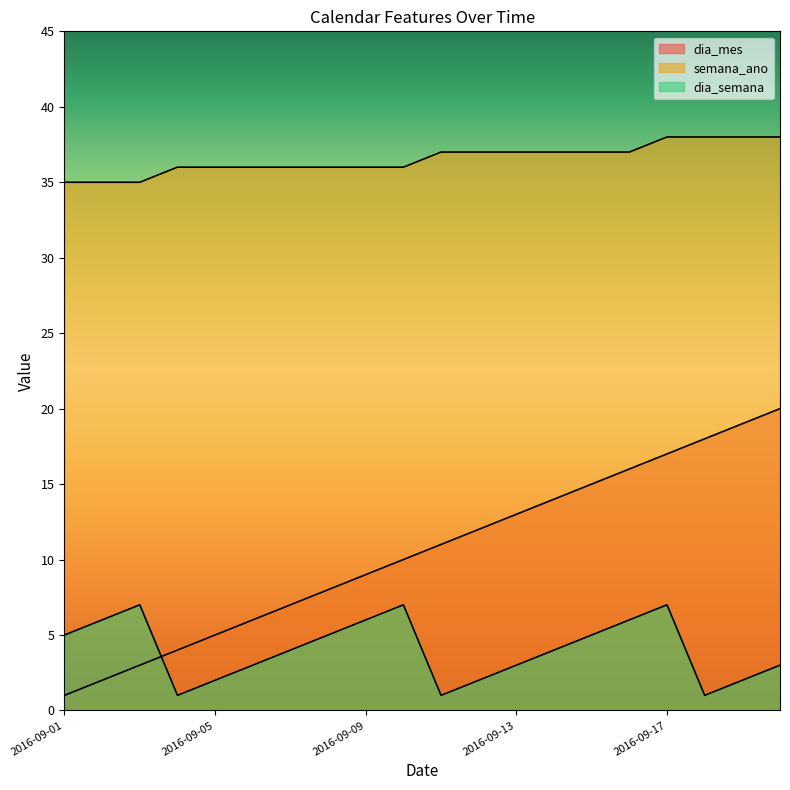

True or false: dia_mes and dia_semana cross at least once.

True